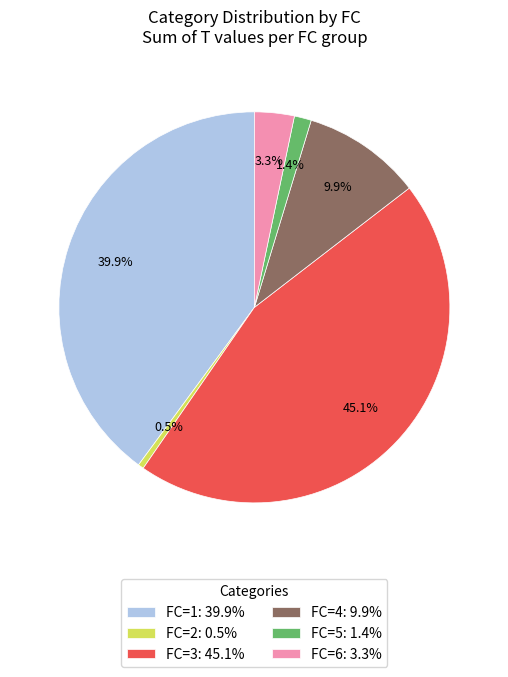

Does FC=5: 1.4% represent more than half of the total?

No